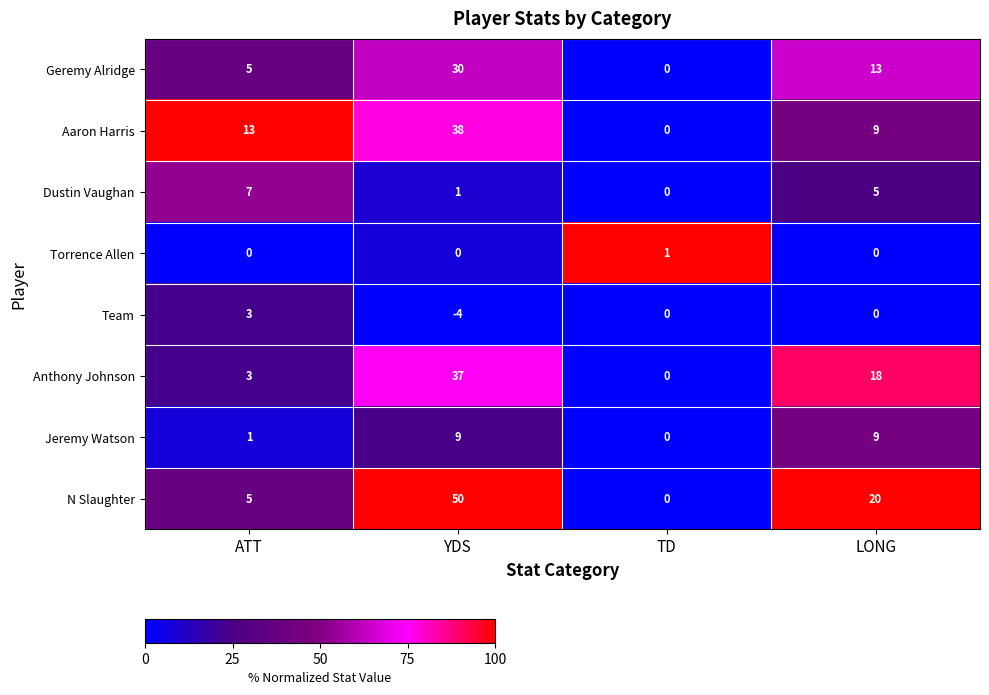

True or false: Aaron Harris has a value of 19 at ATT.

False